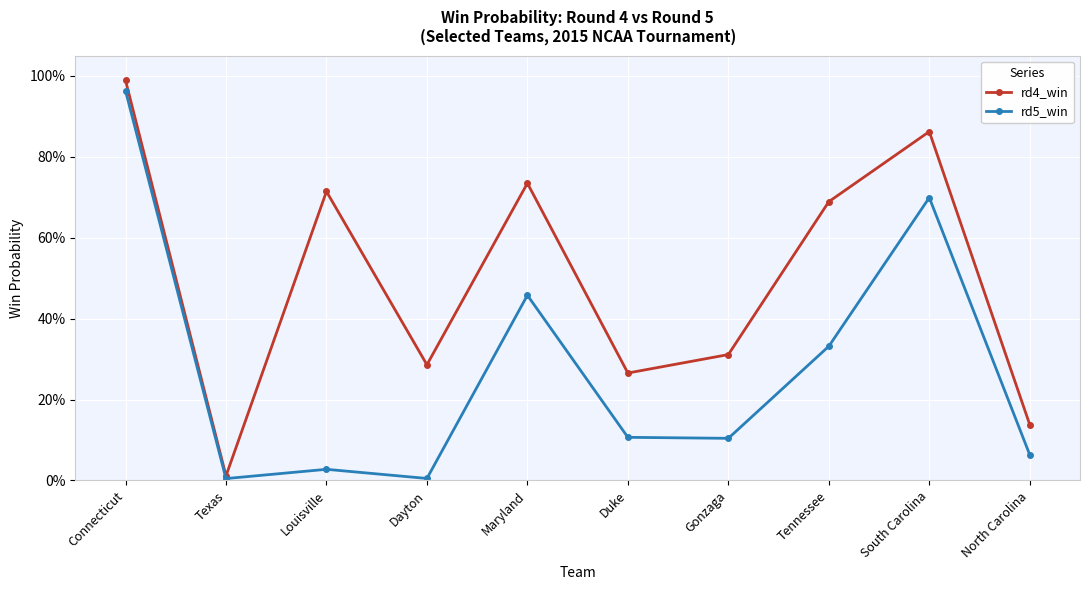

Is this an area chart (filled region under the line)?

No